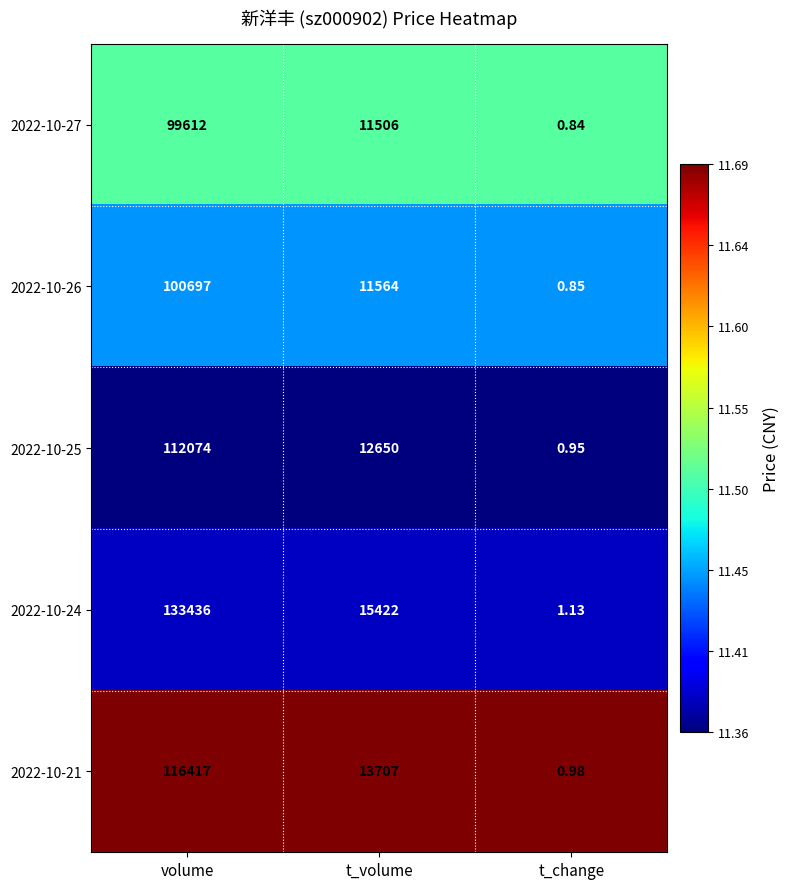

At which label does 2022-10-27 reach its minimum?

t_change